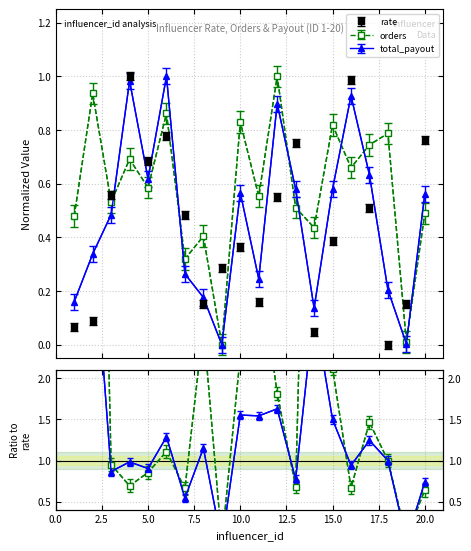

What is the difference between the highest and lowest values at 4?

0.3